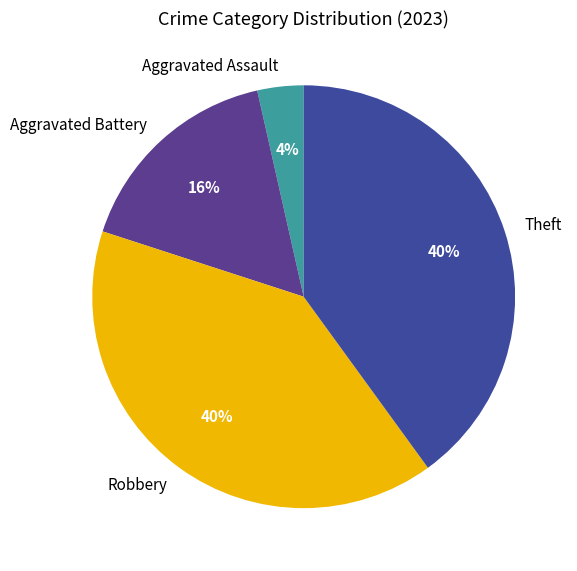

Which category has the smallest portion of the pie?

Aggravated Assault